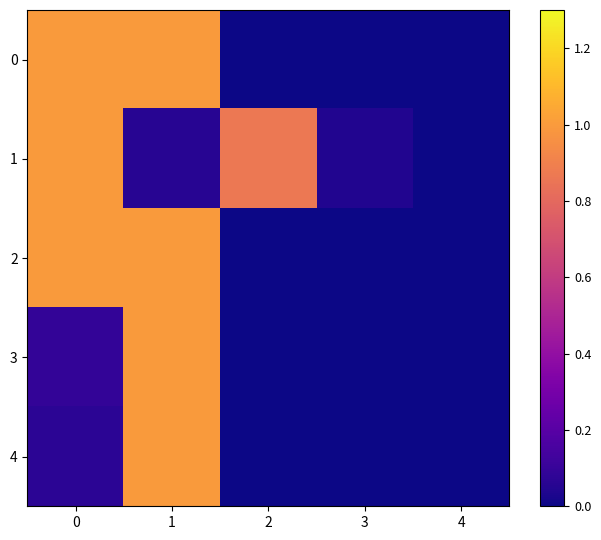

Reading left to right, extract all data points from this chart.

0: 0=1.0	1=1.0	2=0.0	3=0.0	4=0.0
1: 0=1.0	1=0.1	2=0.9	3=0.0	4=0.0
2: 0=1.0	1=1.0	2=0.0	3=0.0	4=0.0
3: 0=0.1	1=1.0	2=0.0	3=0.0	4=0.0
4: 0=0.1	1=1.0	2=0.0	3=0.0	4=0.0